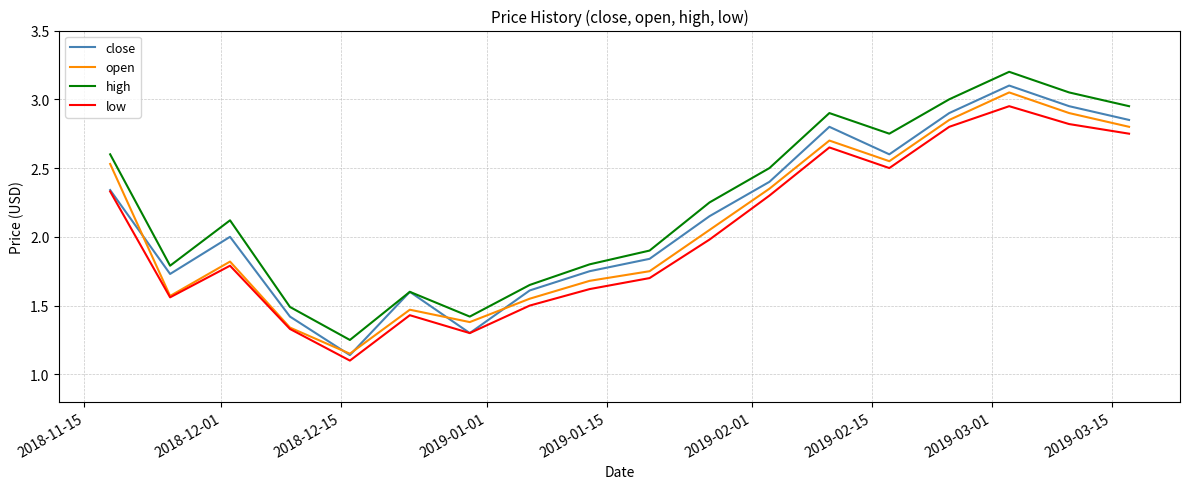

Which series has the largest total across all categories?

high